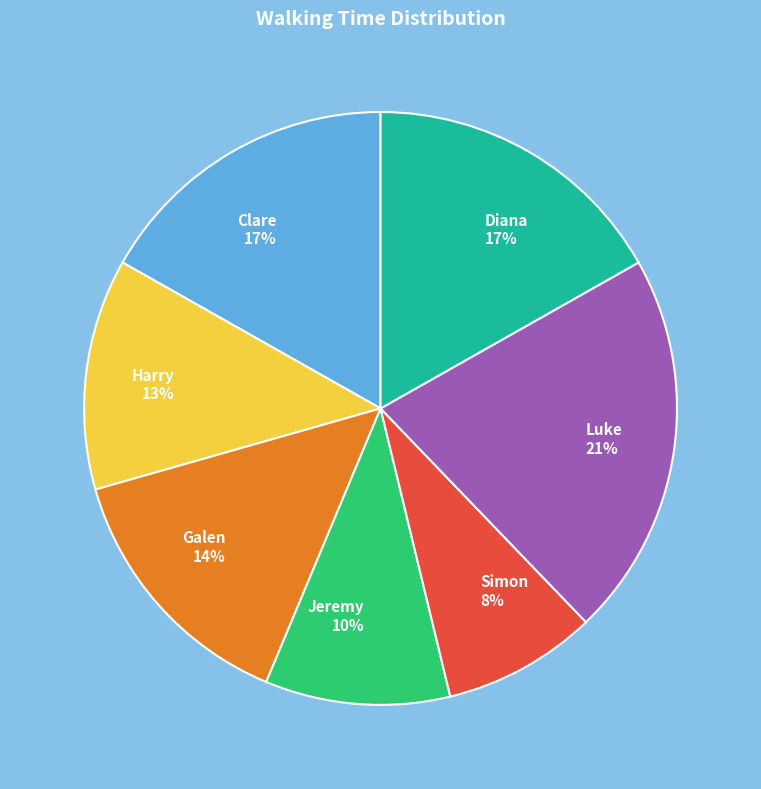

The Harry slice represents 21% of the pie. True or false?

False